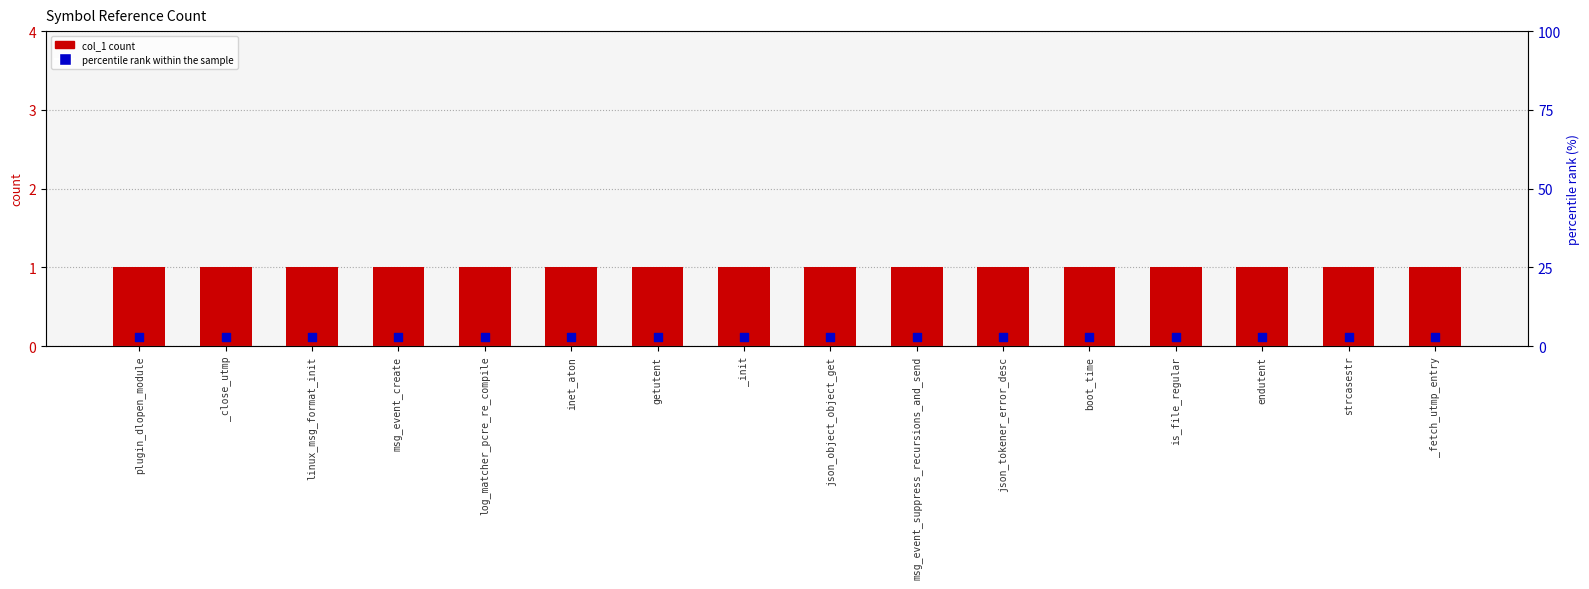

Which series has the largest total across all categories?

percentile rank within the sample